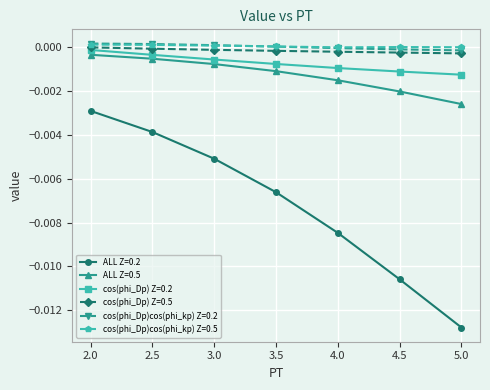

Count the number of data series in this chart.

6